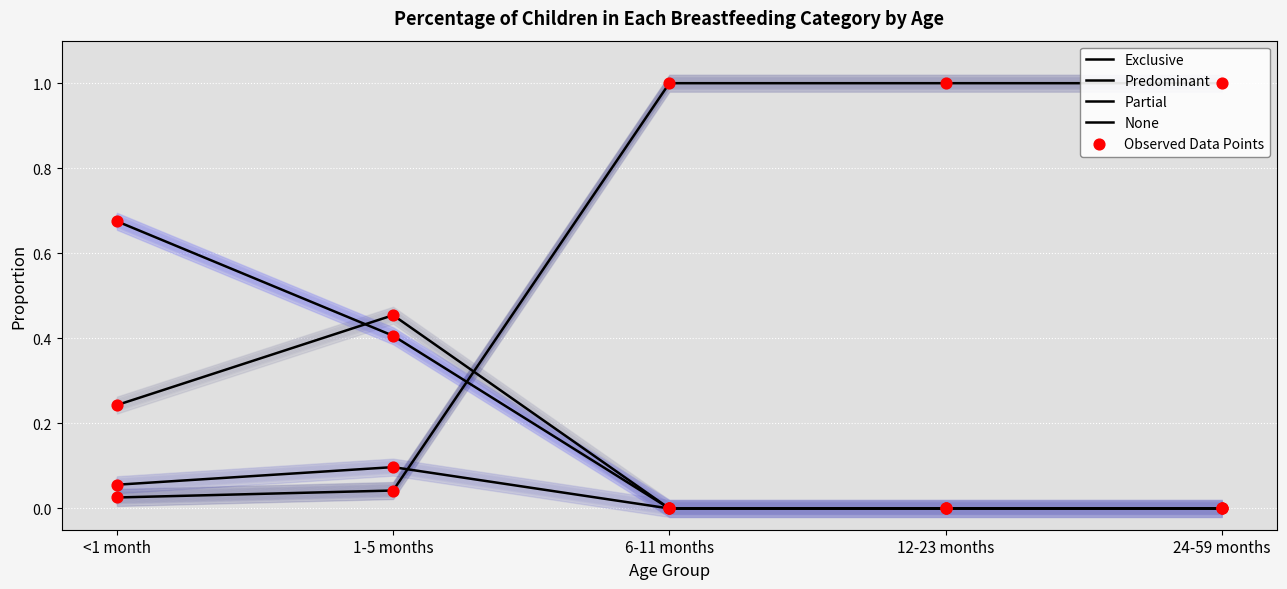

What are all the series names shown in the legend?

Exclusive, Predominant, Partial, None